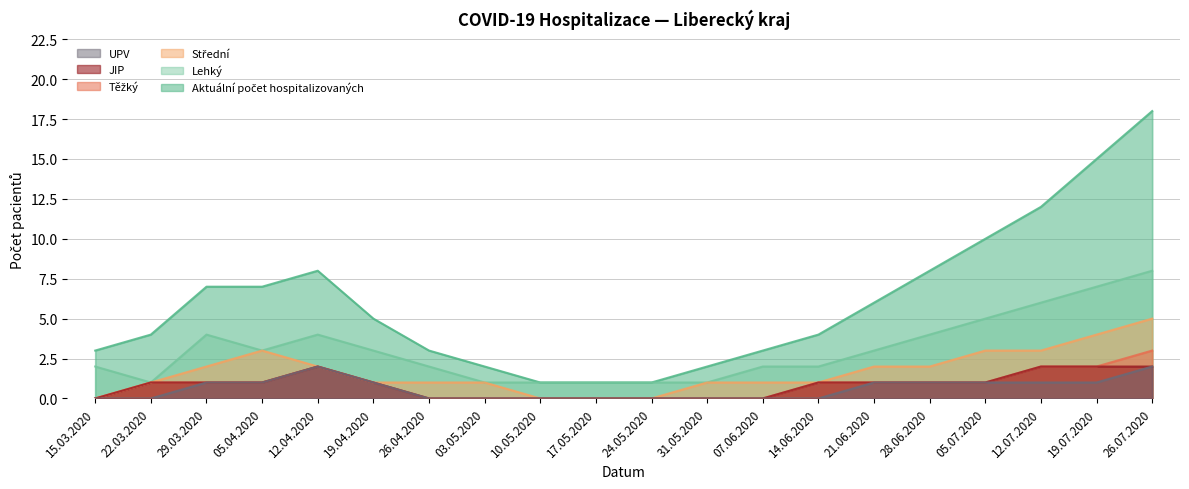

What is the difference between the UPV values at 03.05.2020 and 05.07.2020?

1